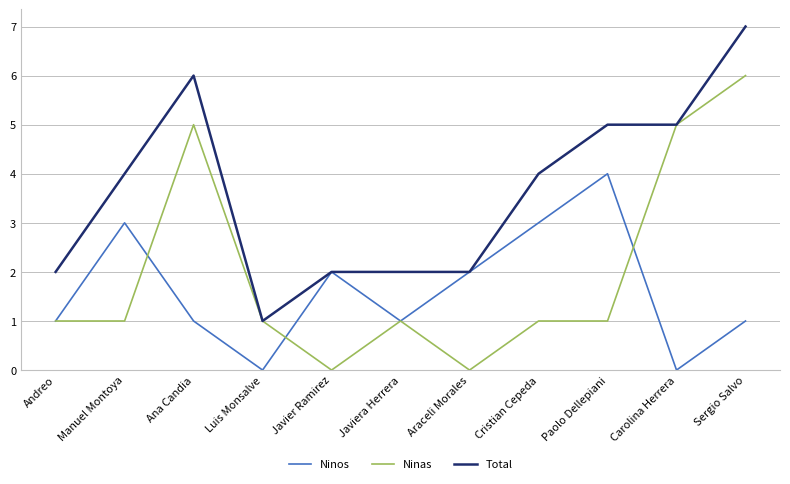

Is it true that Total equals 6 at Ana Candia?

True